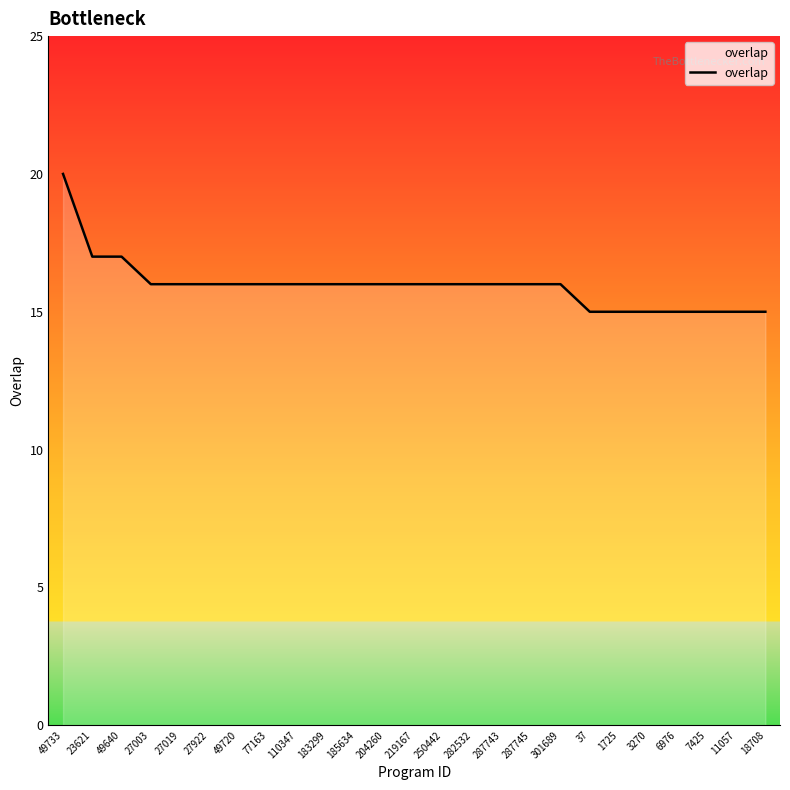

Read the value at 183299.

16